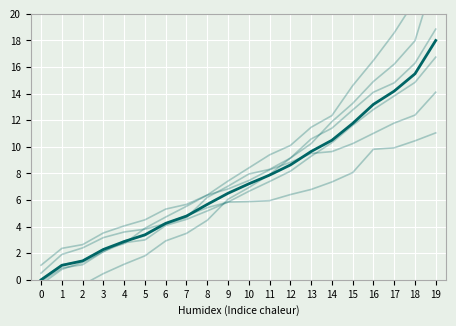

What is the sum of the Plateau-Mont-Royal values at 10 and 5?

9.7